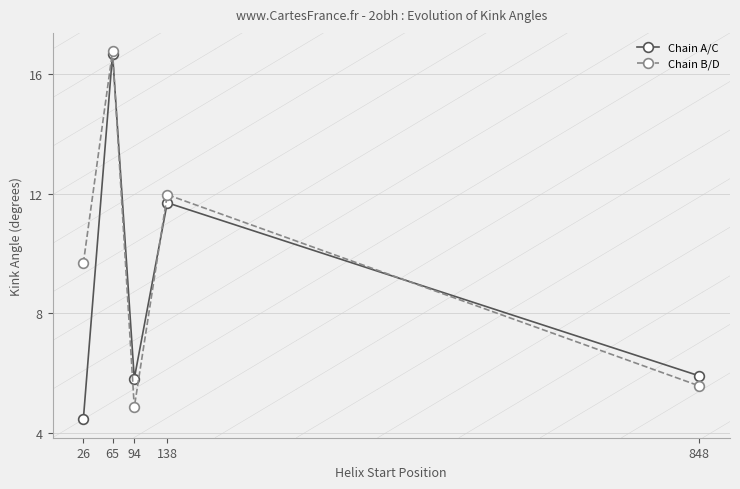

Rank the series by their average value, from lowest to highest.

Chain A/C, Chain B/D